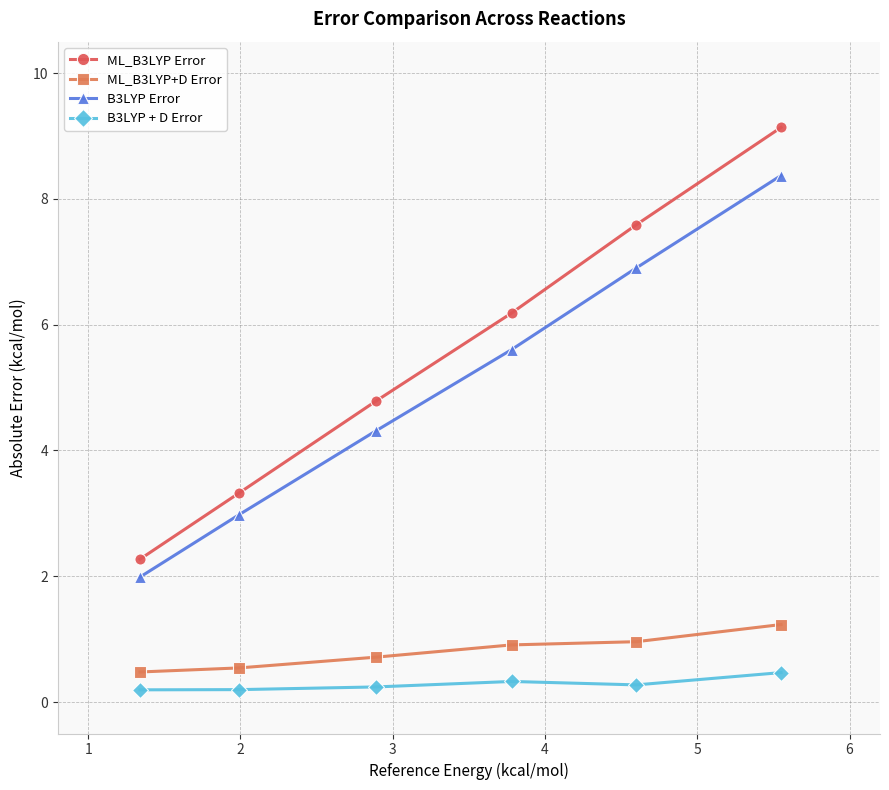

True or false: B3LYP Error and ML_B3LYP Error cross at least once.

False